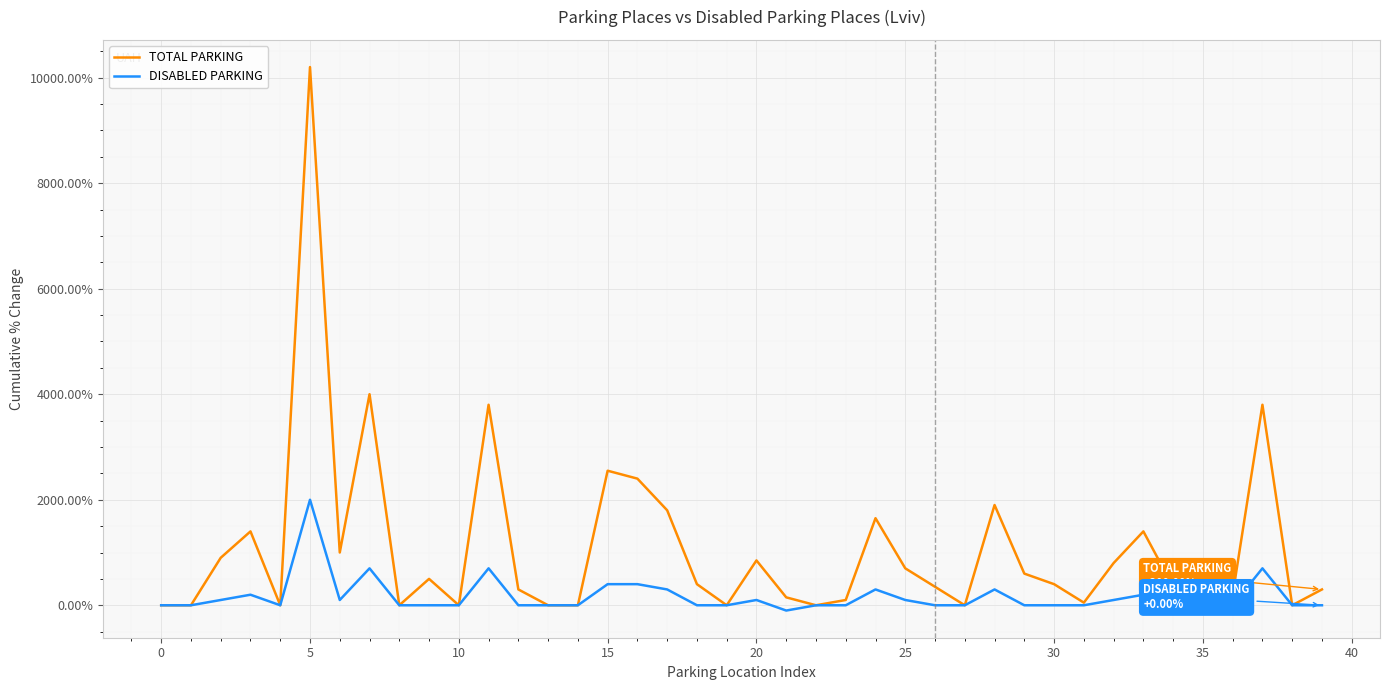

Which series has the largest total across all categories?

TOTAL PARKING